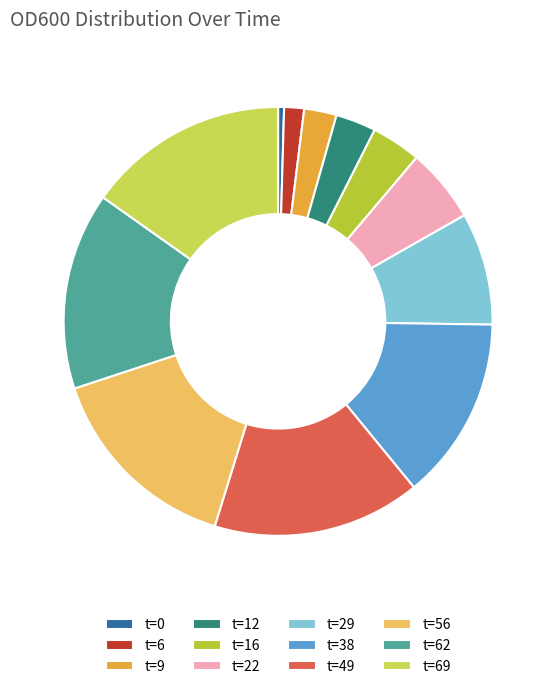

Which category has the biggest portion of the pie?

49